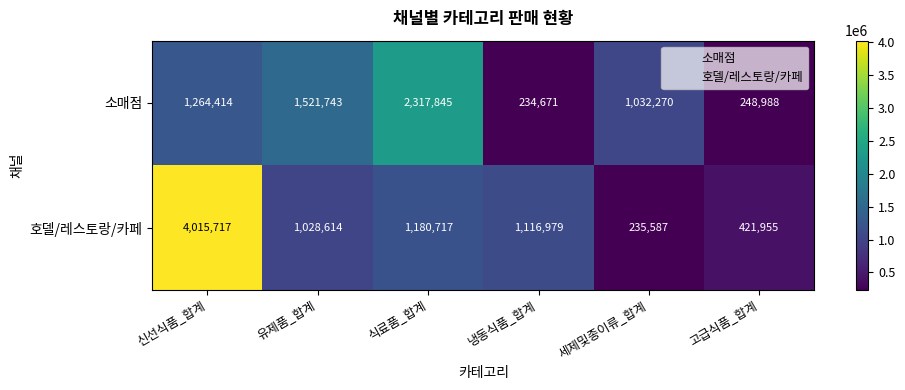

What value does the 호델/레스토랑/카페 series have at 신선식품_합계, to the nearest 100?

4015700